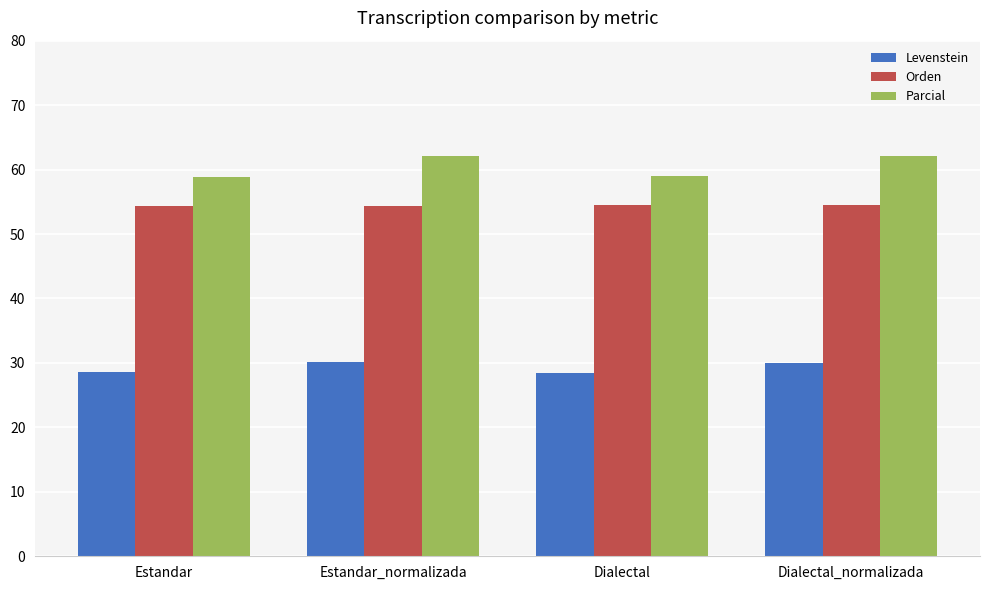

Which series has the largest total across all categories?

Parcial